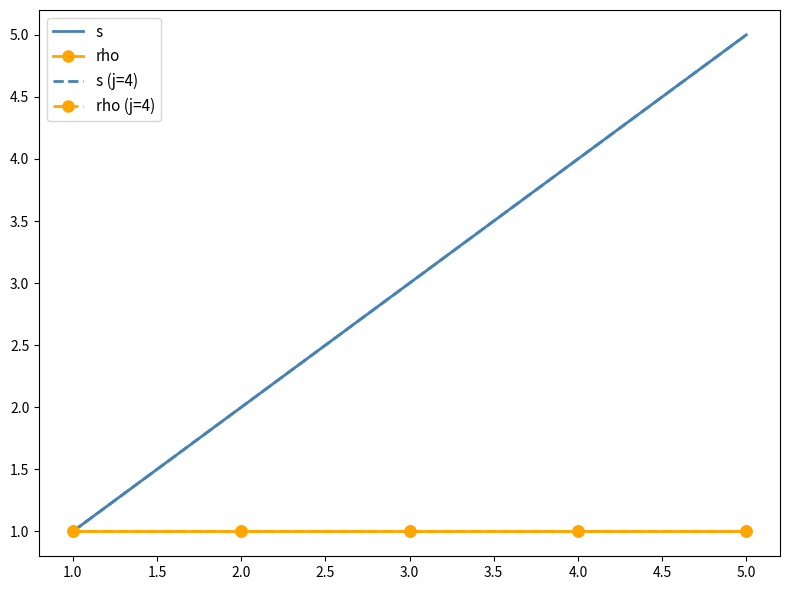

True or false: s has more than 0 interior local peaks.

False